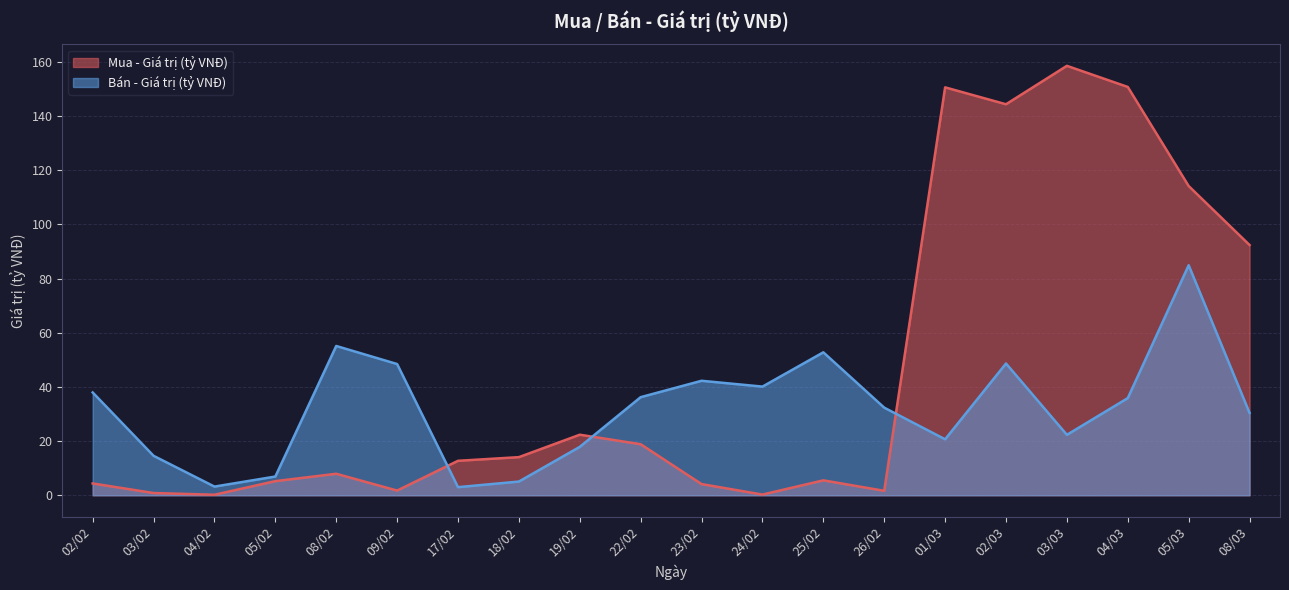

How many interior local peaks does the Bán - Giá trị (tỷ VNĐ) series have?

5